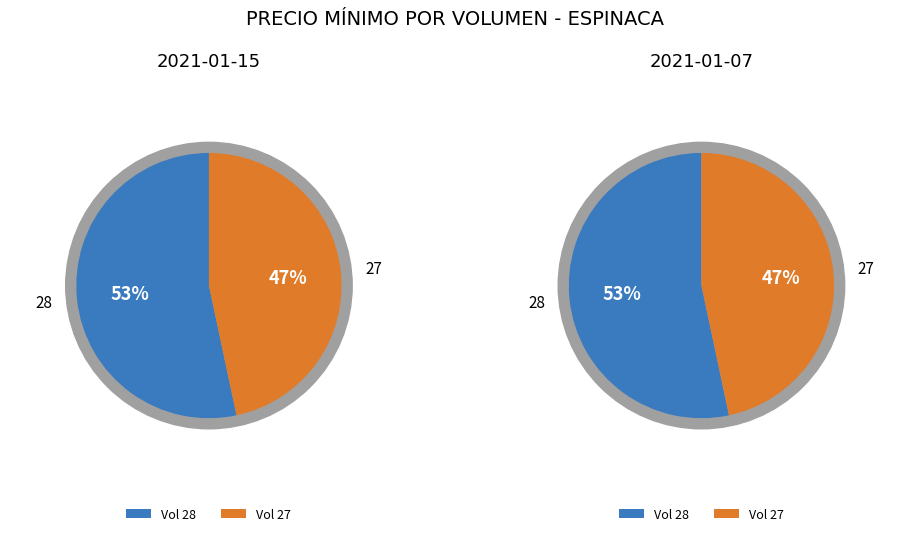

How many segments does this pie chart have?

2